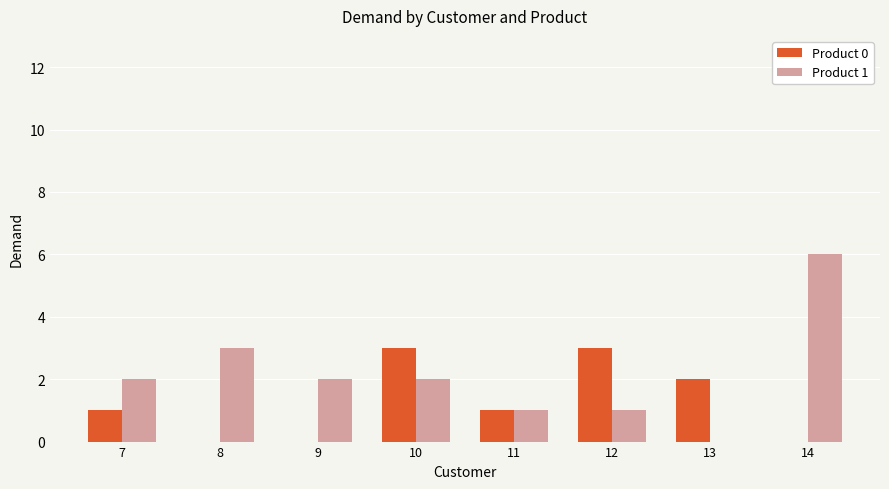

How many Product 1 values are between 1 and 3?

6